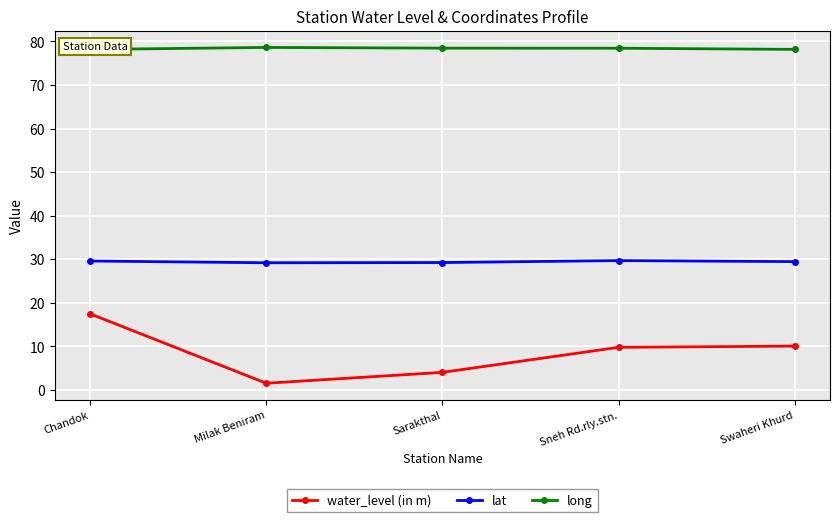

What is the difference between the second highest and second lowest values in the lat series?

0.4